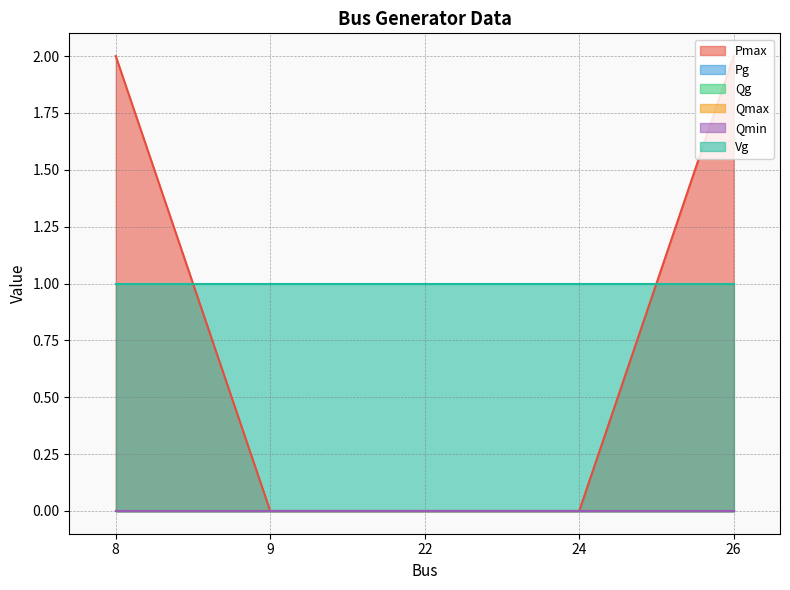

Which category has the lowest value in the Pg series?

8